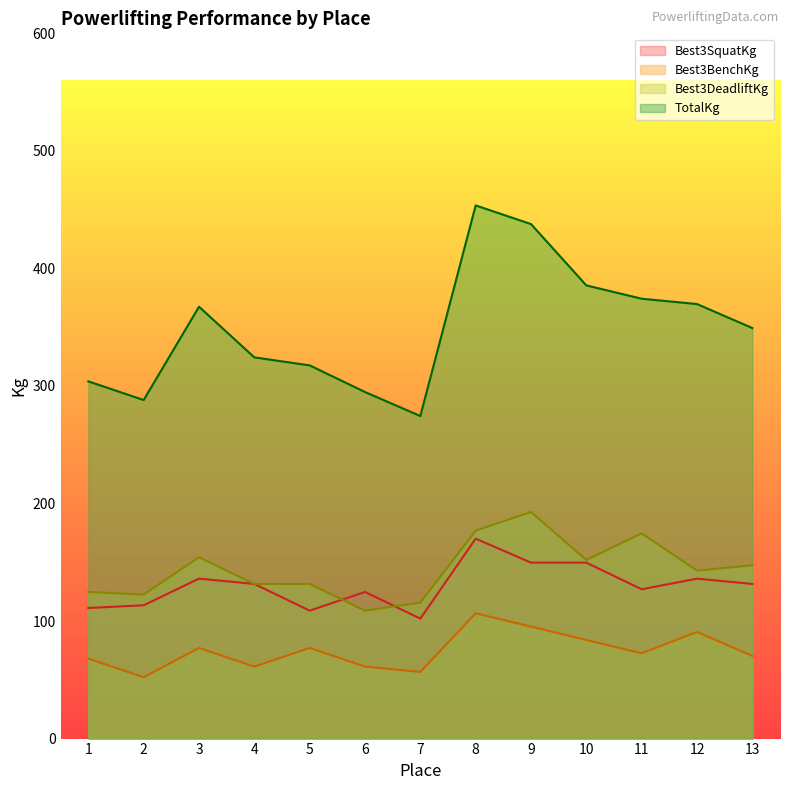

True or false: Best3BenchKg and Best3SquatKg intersect in this chart.

False